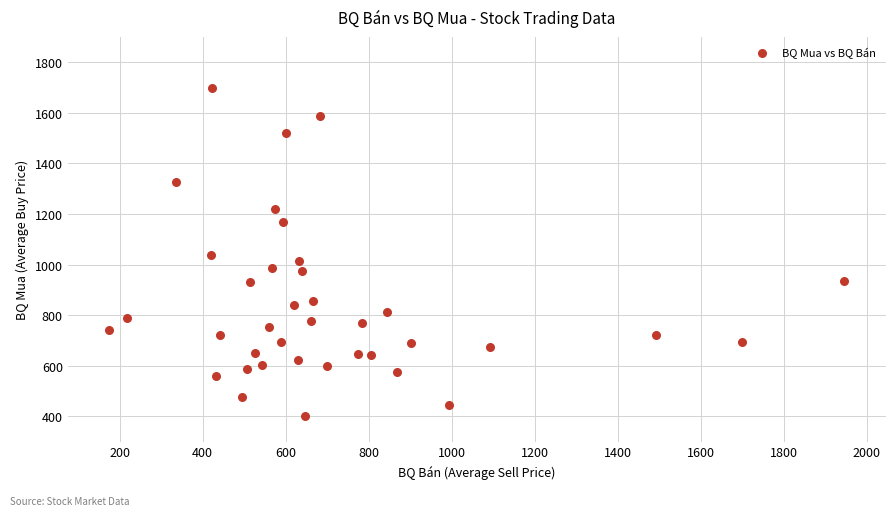

What is the range of X values (max minus min)?

1771